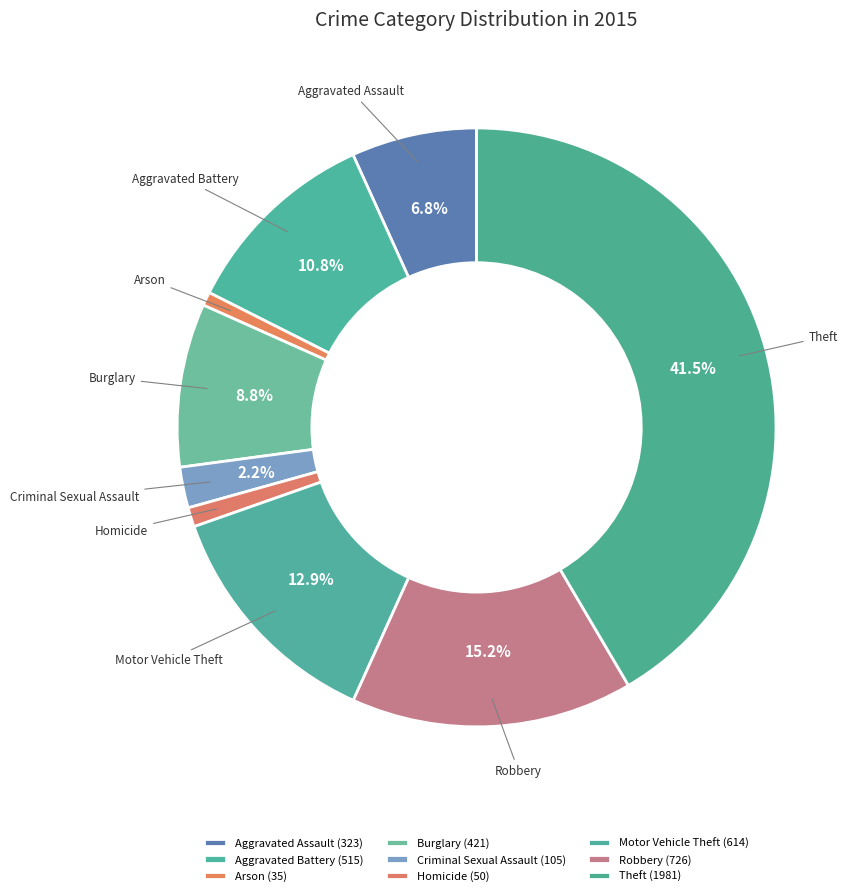

To the nearest percent, what portion does Aggravated Battery represent?

11%